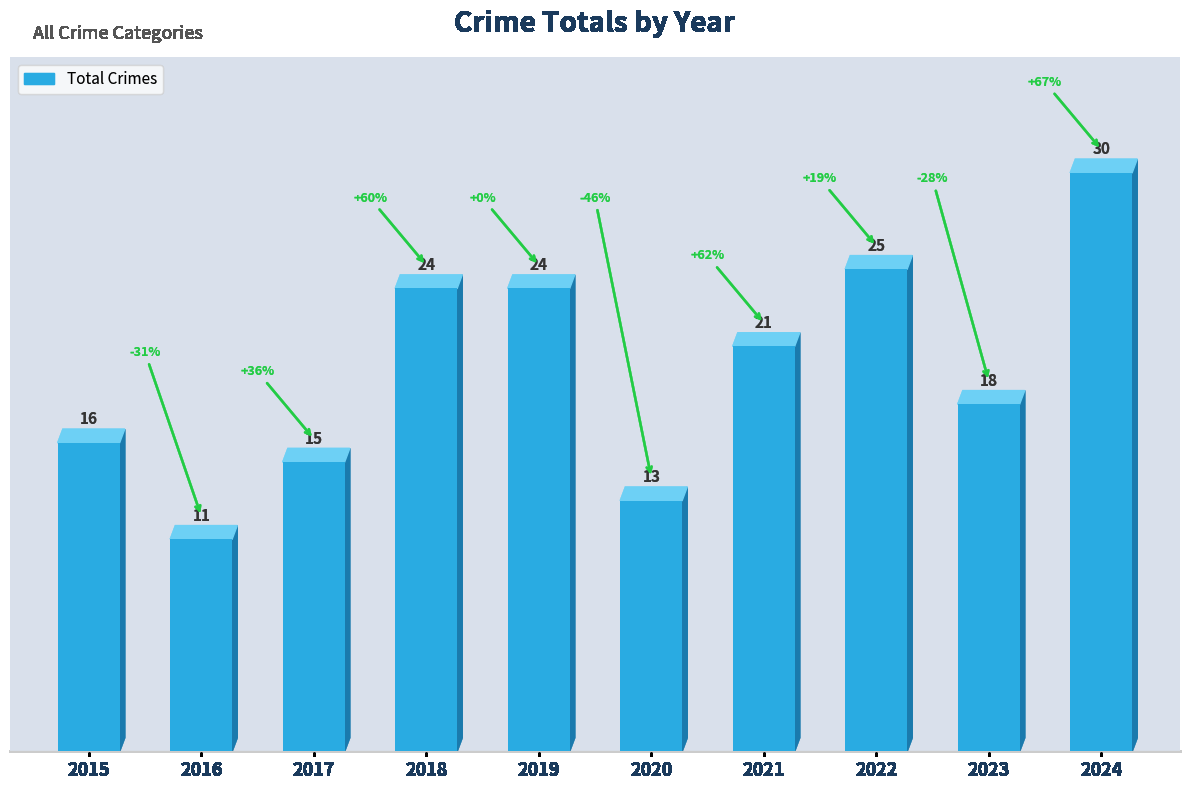

At which category does the chart reach its peak across all series?

2024